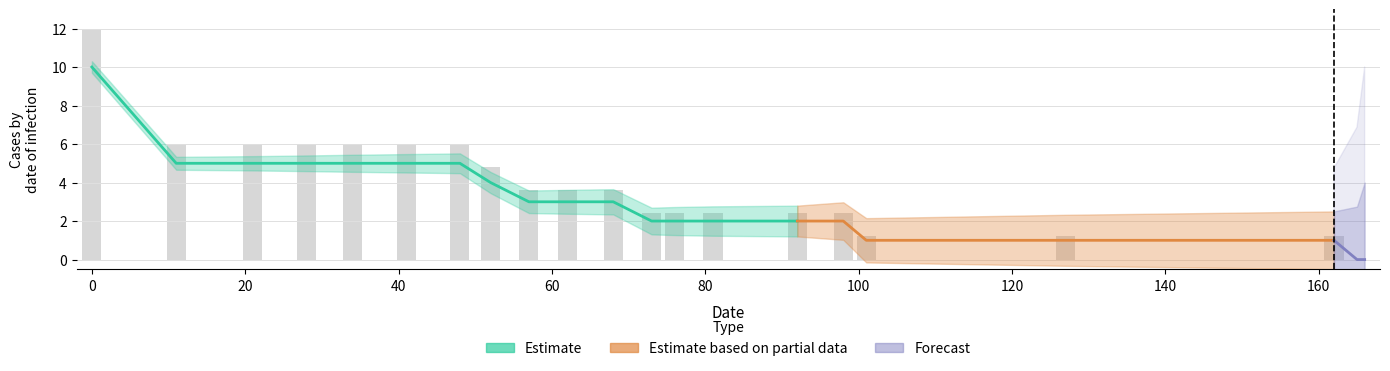

Rank the categories by value from lowest to highest.

165, 166, 101, 127, 162, 73, 76, 81, 92, 98, 57, 62, 68, 52, 11, 21, 28, 34, 41, 48, 0